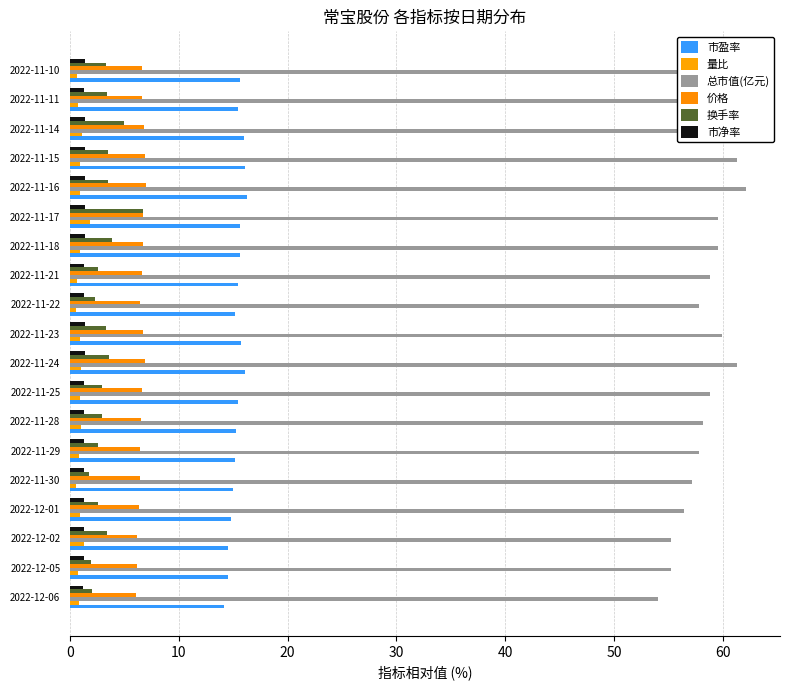

Reading right to left, transcribe all the data shown in this chart.

市盈率: 15.6	15.4	16.0	16.1	16.3	15.6	15.6	15.4	15.2	15.7	16.1	15.4	15.3	15.2	15.0	14.8	14.5	14.5	14.2
量比: 0.7	0.7	1.1	0.9	0.9	1.8	0.9	0.6	0.6	0.9	1.0	0.9	1.0	0.8	0.6	0.9	1.3	0.7	0.8
总市值(亿元): 59.5	58.9	61.1	61.4	62.2	59.6	59.6	58.9	57.9	59.9	61.4	58.9	58.2	57.9	57.1	56.4	55.3	55.3	54.0
价格: 6.7	6.6	6.8	6.9	7.0	6.7	6.7	6.6	6.5	6.7	6.9	6.6	6.5	6.5	6.4	6.3	6.2	6.2	6.0
换手率: 3.3	3.4	5.0	3.5	3.5	6.7	3.8	2.6	2.3	3.3	3.6	3.0	2.9	2.5	1.8	2.6	3.4	1.9	2.0
市净率: 1.3	1.3	1.4	1.4	1.4	1.3	1.3	1.3	1.3	1.3	1.4	1.3	1.3	1.3	1.3	1.3	1.2	1.2	1.2